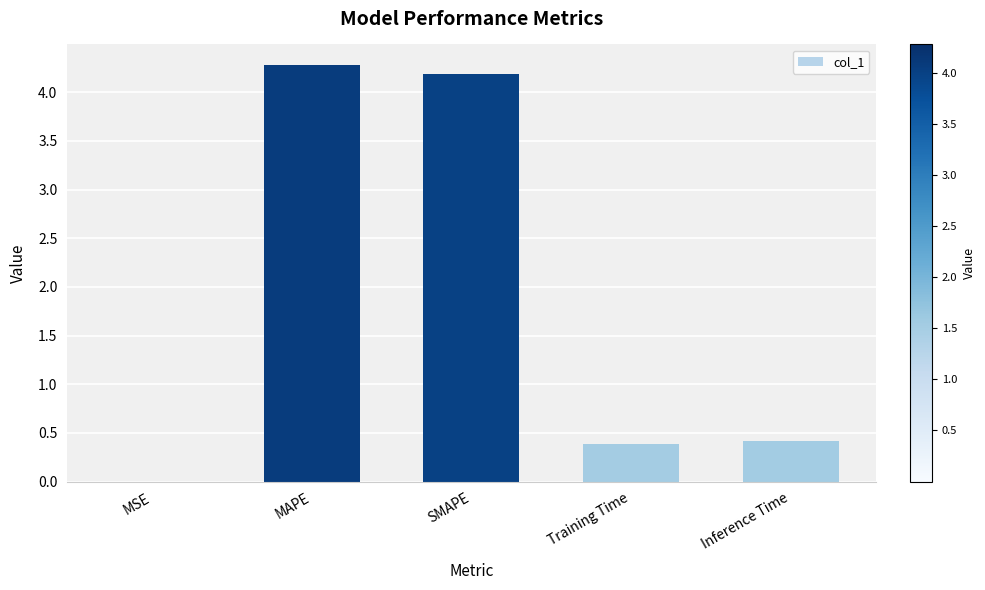

What value does the data have at Inference Time?

0.4